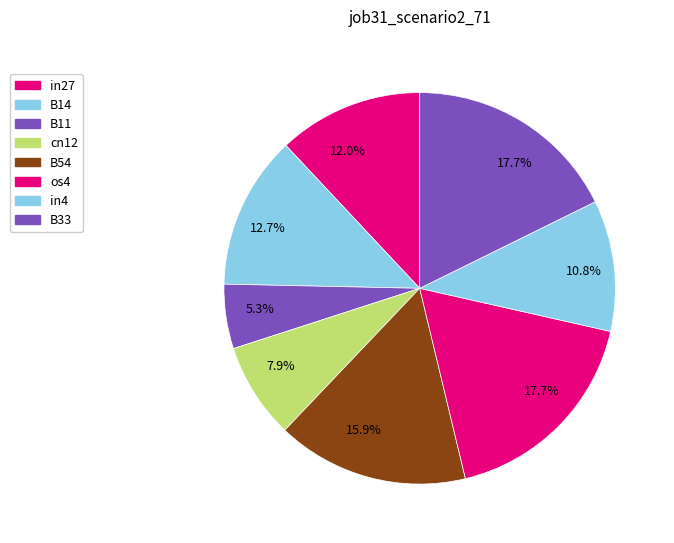

How many segments does this pie chart have?

8